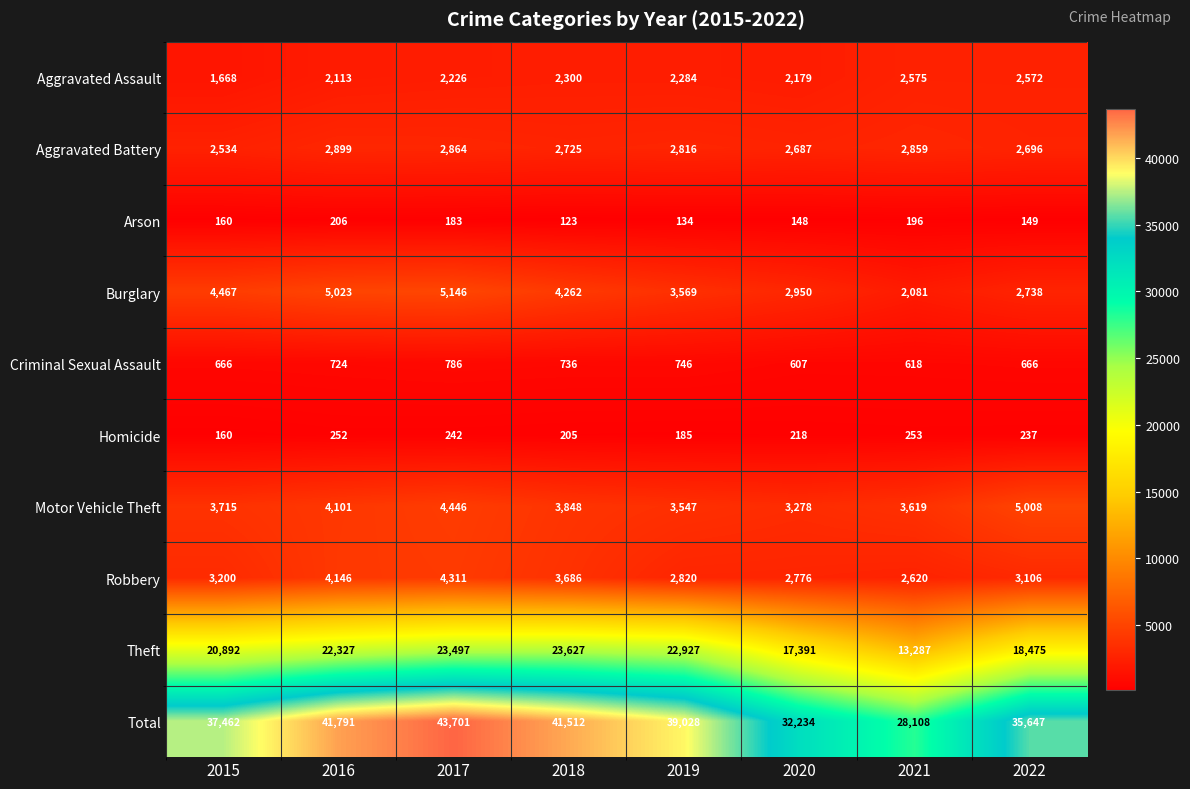

True or false: Robbery has a value of 3106 at 2022.

True